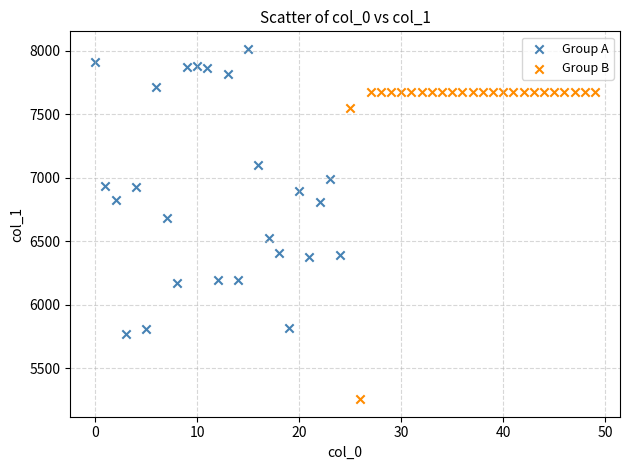

Which series has the largest Y range (max minus min)?

Group B